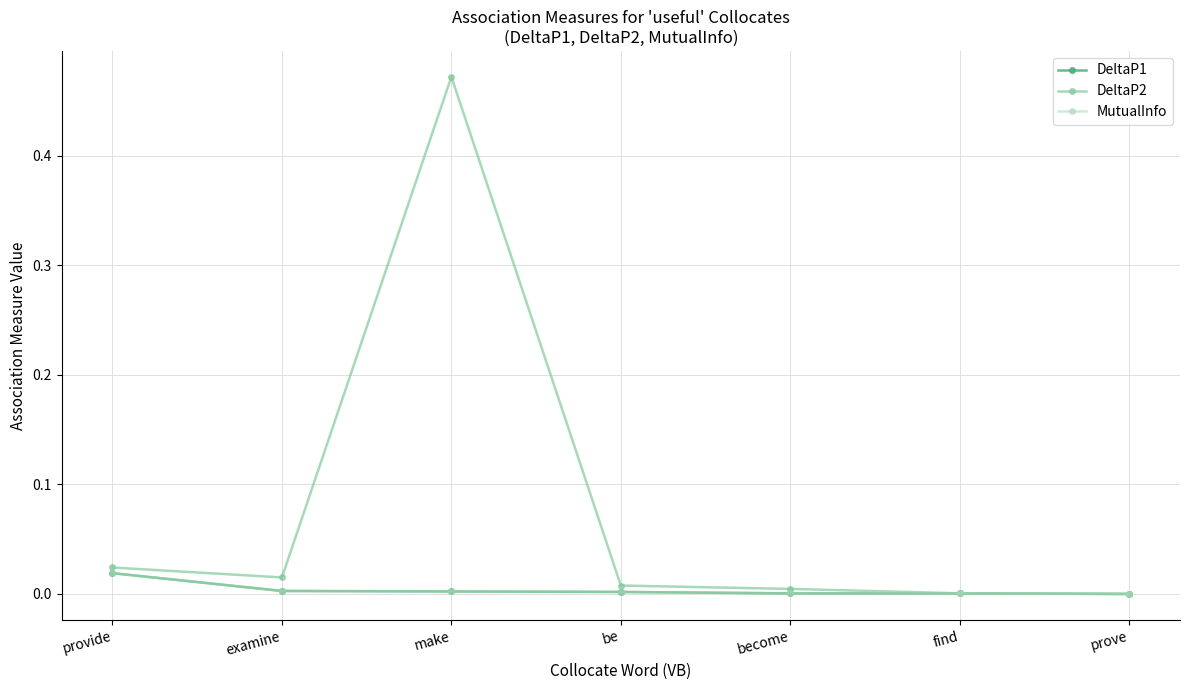

Does the chart have visible grid lines?

Yes